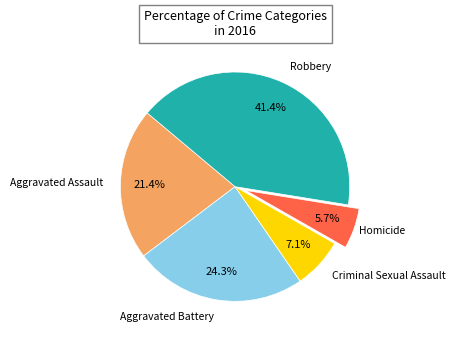

What percentage is NOT represented by Robbery?

58.6%